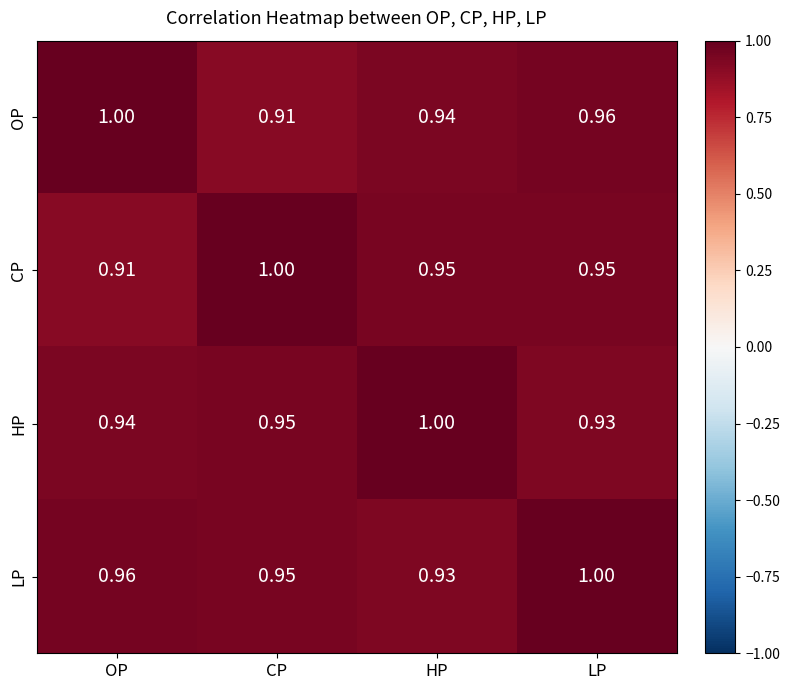

Which series has the largest total across all categories?

LP